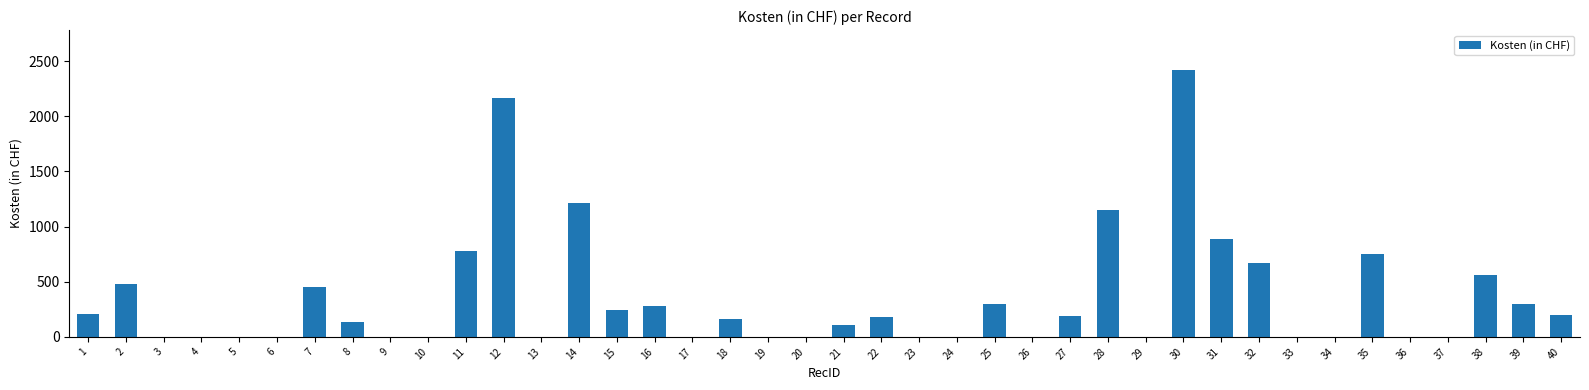

What is the greatest value displayed?

2419.0